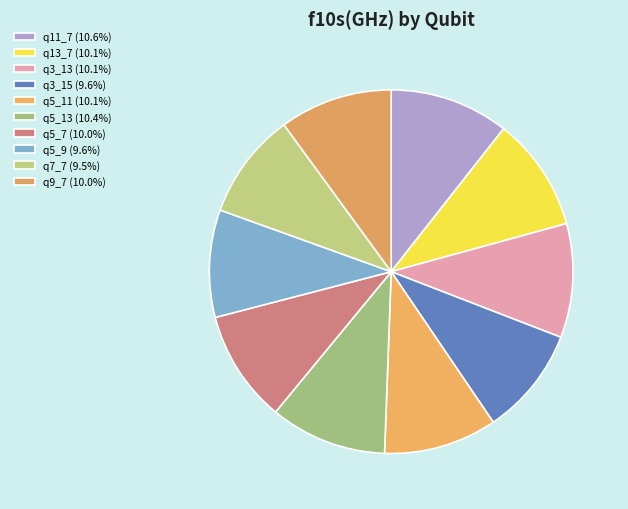

What percentage is the q7_7 slice, to the nearest percent?

9%